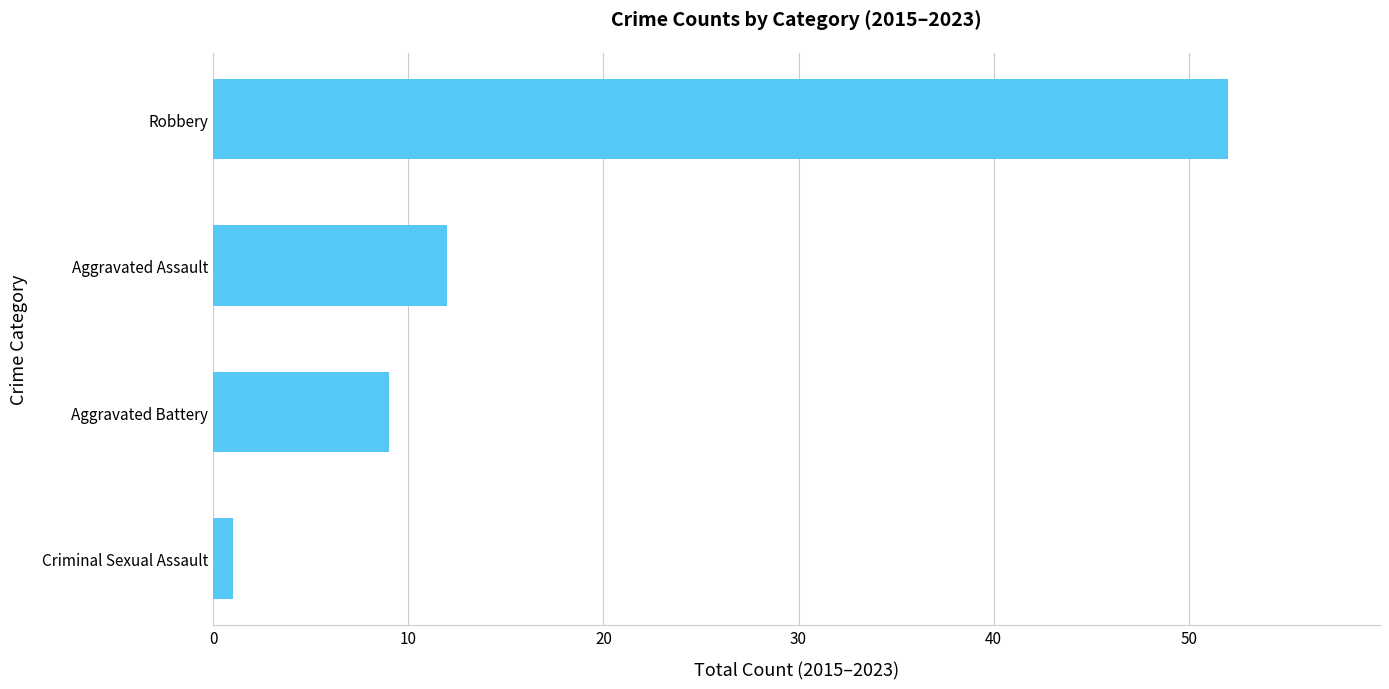

What is the difference between the second highest and second lowest values?

3